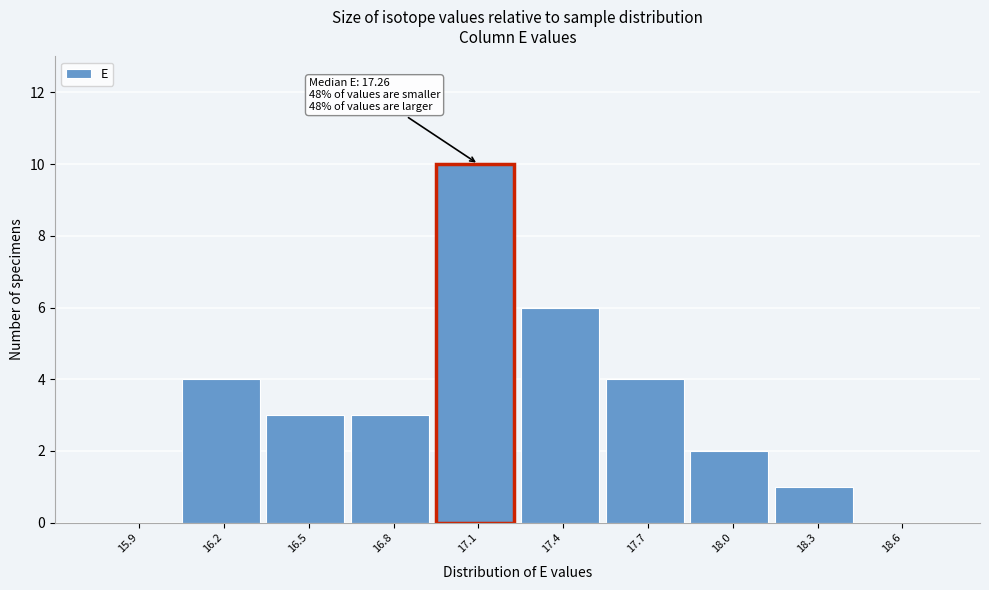

Reading left to right, list all the values displayed in this chart.

15.9=0	16.2=4	16.5=3	16.8=3	17.1=10	17.4=6	17.7=4	18.0=2	18.3=1	18.6=0